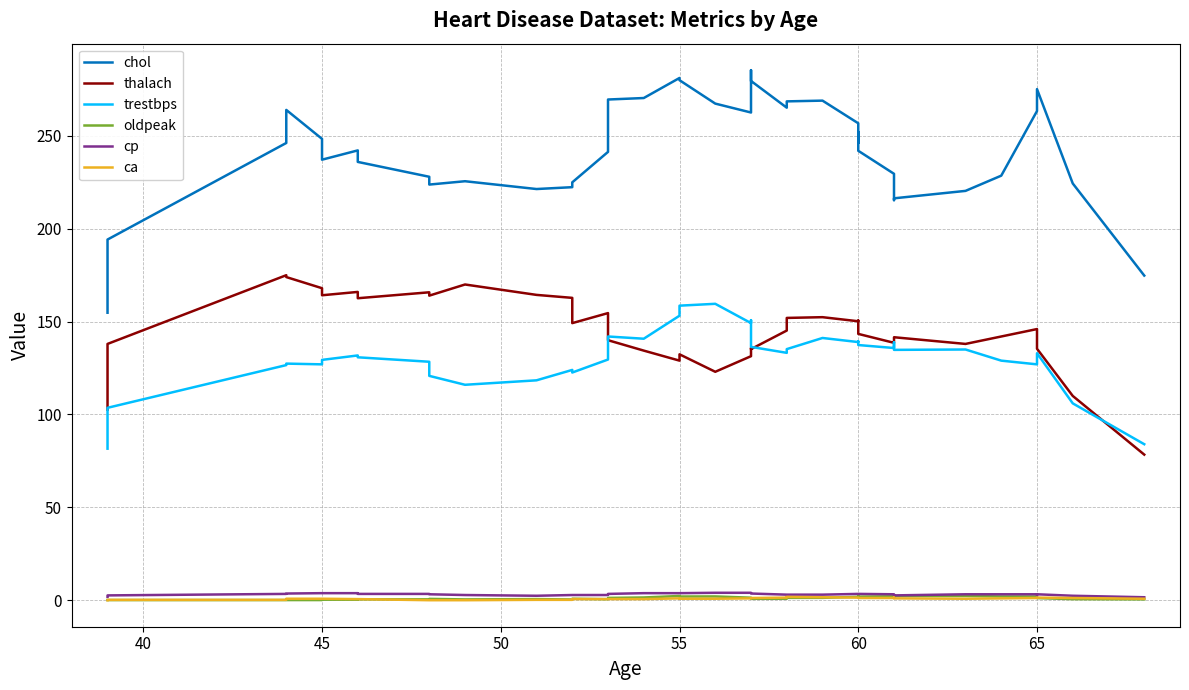

Reading right to left, list all the values displayed in this chart.

chol: 174.8	224.4	275.2	275.2	263.4	228.6	220.4	216.4	215.4	229.6	242.0	252.2	246.2	256.8	269.0	268.6	265.2	279.6	285.4	262.6	267.4	280.0	281.2	270.4	269.6	241.4	225.0	222.4	221.4	225.6	223.8	228.0	236.0	242.2	237.2	248.4	264.0	246.2	194.2	154.8
thalach: 78.4	110.0	135.4	141.2	146.0	142.0	138.0	141.6	139.2	138.6	143.4	147.2	150.6	150.2	152.4	152.0	145.2	135.2	135.8	131.4	123.0	132.4	129.0	134.4	140.0	154.6	149.2	162.8	164.4	170.0	164.0	165.8	162.6	166.0	164.2	168.0	174.0	175.0	138.0	102.6
trestbps: 84.0	106.0	133.0	131.0	127.0	129.0	135.0	134.8	138.8	135.8	137.4	139.4	139.4	139.0	141.2	135.2	133.2	136.4	150.8	149.2	159.6	158.6	153.2	140.8	142.0	129.6	122.6	124.0	118.4	116.0	120.8	128.4	130.8	131.8	129.4	127.0	127.4	126.6	103.6	81.6
oldpeak: 0.5	0.6	1.1	1.2	2.0	2.0	2.3	2.3	2.4	2.1	1.9	2.1	1.7	1.8	1.3	1.3	0.8	0.8	1.0	1.4	2.0	2.0	2.3	1.5	1.2	0.6	0.8	0.4	0.6	0.4	0.7	0.5	0.5	0.3	0.3	0.1	0.1	0.1	0.1	0.1
cp: 1.6	2.4	3.2	2.8	3.2	3.2	3.2	2.6	3.2	3.2	3.4	3.4	3.4	3.4	3.0	3.0	3.0	3.6	3.6	4.0	4.0	3.8	3.8	3.8	3.4	2.8	2.8	2.8	2.4	2.8	3.2	3.4	3.4	3.8	3.8	3.8	3.6	3.4	2.6	1.8
ca: 0.8	1.2	1.4	1.4	1.2	1.0	0.8	1.0	1.4	1.2	1.2	1.4	1.4	1.4	1.6	1.8	1.4	1.2	1.2	1.0	0.8	0.8	1.0	0.6	0.6	0.6	0.6	0.2	0.2	0.0	0.0	0.0	0.6	0.6	0.8	0.8	0.8	0.2	0.2	0.0